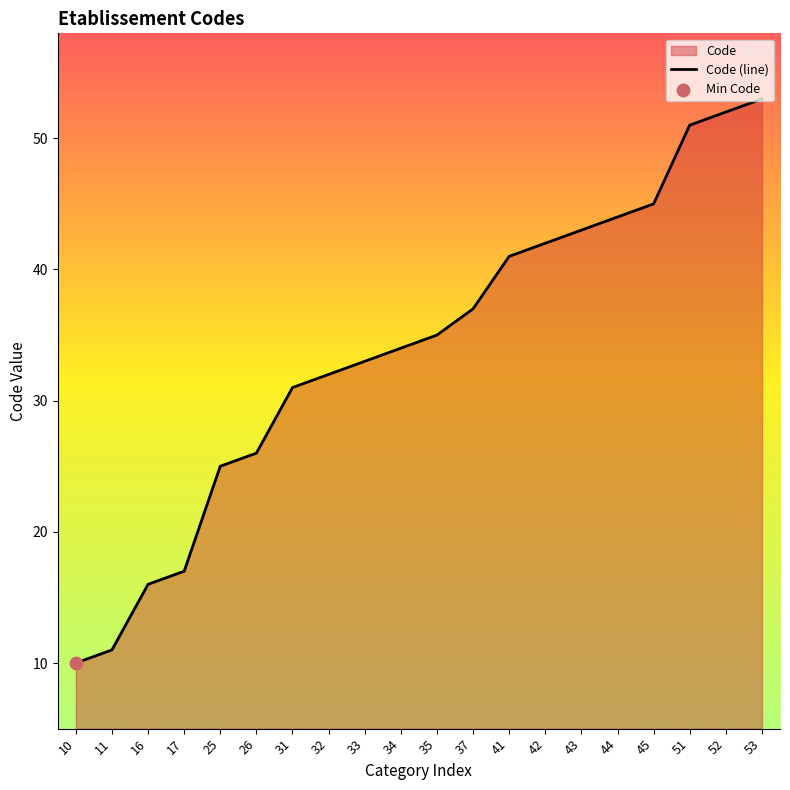

What is the change in value from 11 to 35?

+24